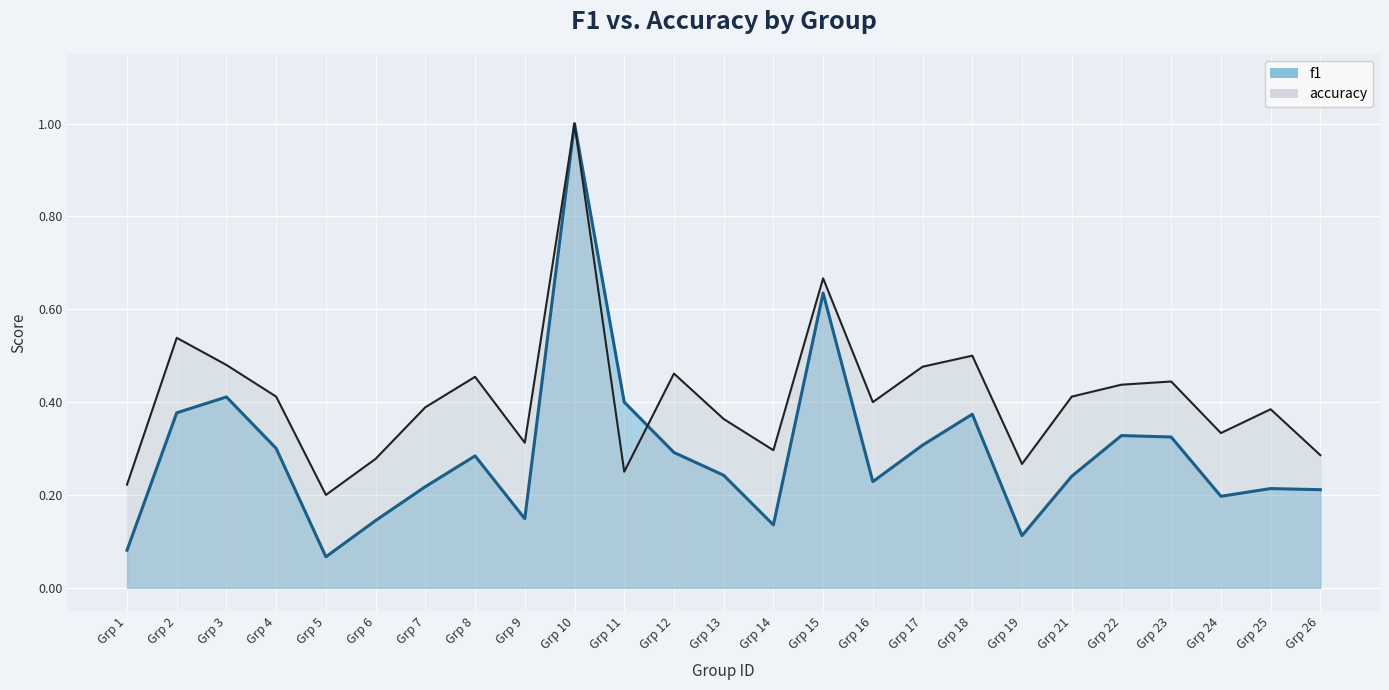

Rank the series by their average value, from lowest to highest.

f1, accuracy